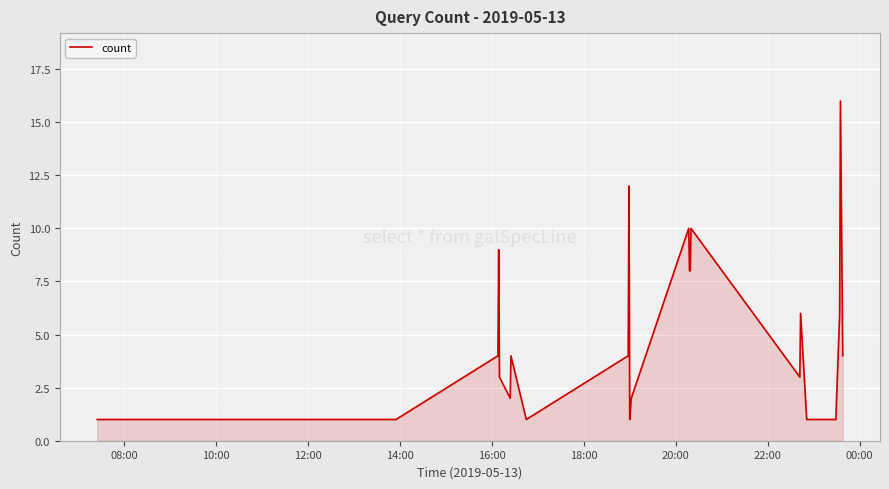

True or false: the data has more than 2 interior local peaks.

True